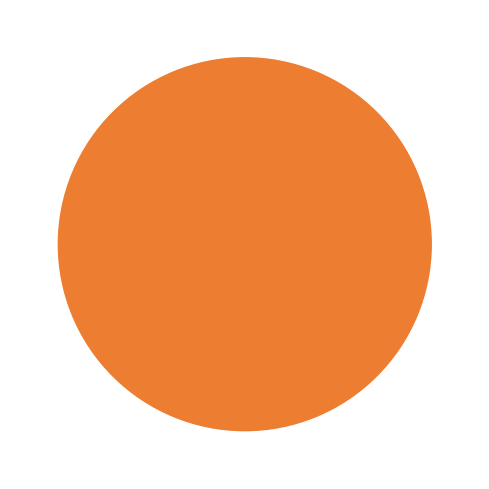

How many segments does this pie chart have?

1